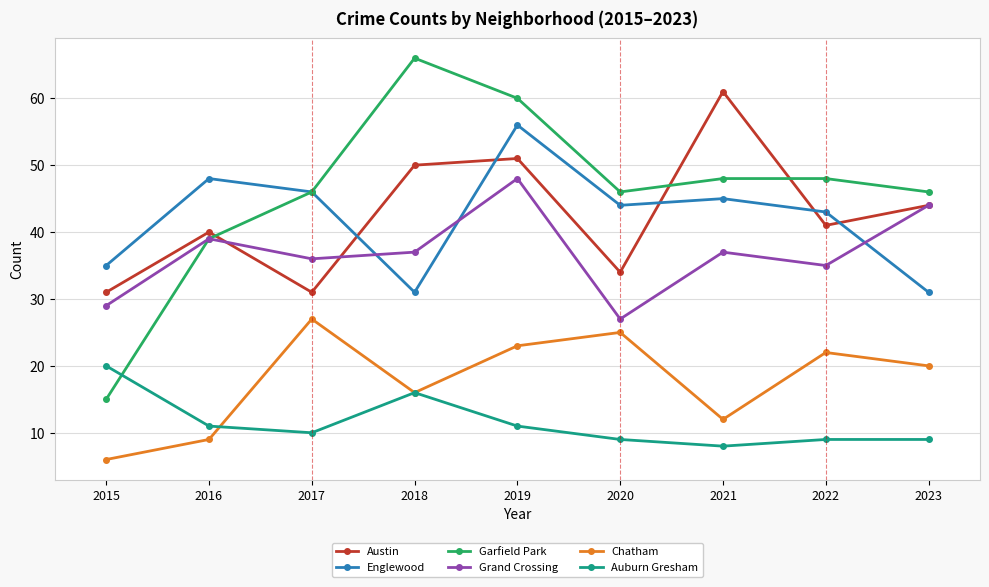

Which series ends up on top after the final intersection of Austin and Englewood?

Austin